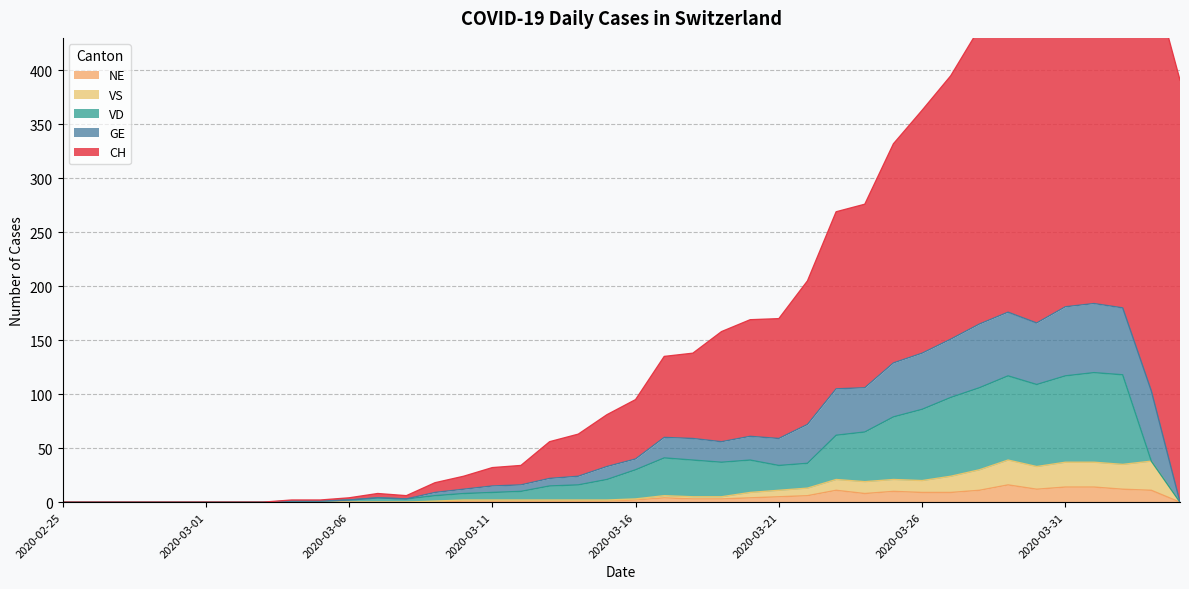

In CH, how many points are lower than both neighbors (excluding endpoints)?

1